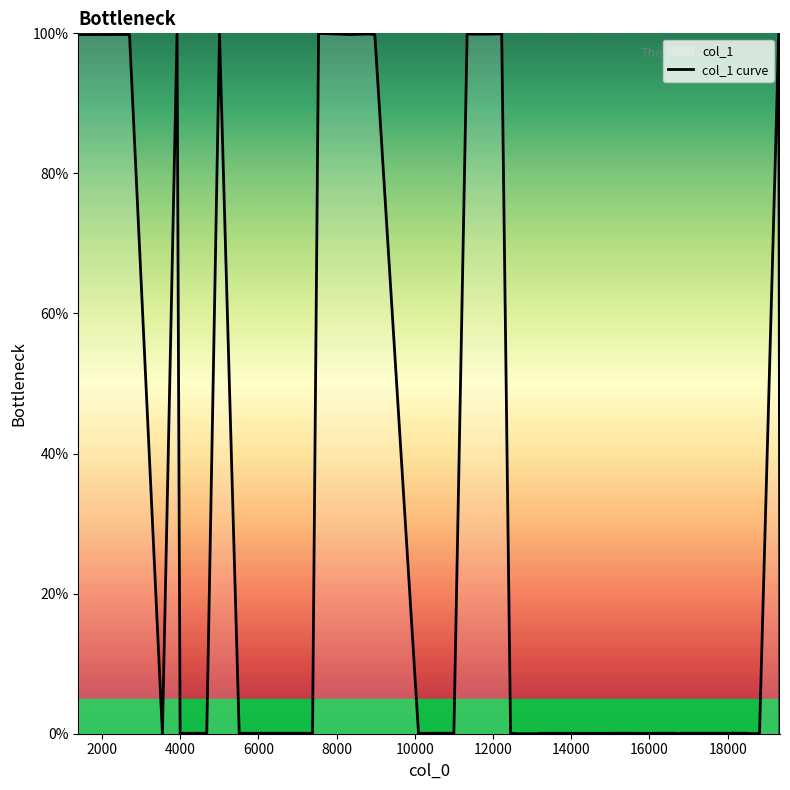

True or false: the data shows 0.0 at 13.

False